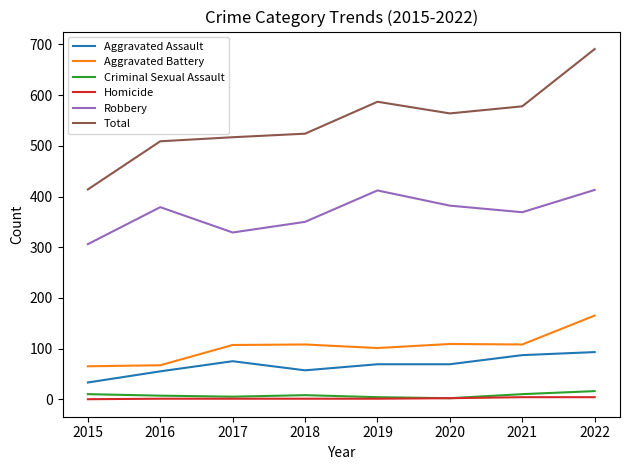

At which label does Total first exceed 564?

2019